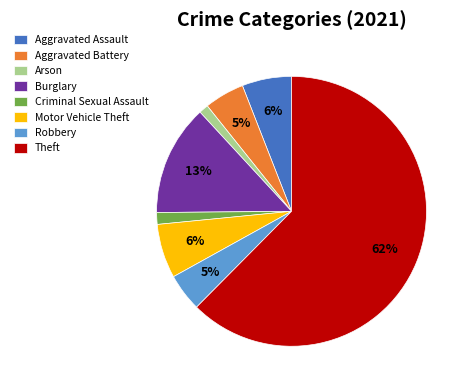

Combined, do Aggravated Battery and Motor Vehicle Theft account for over 50%?

No